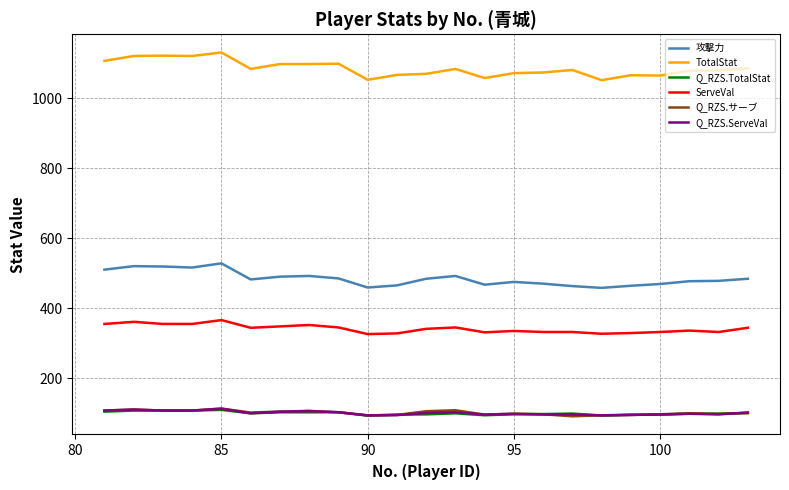

What is the greatest value displayed?

1130.0